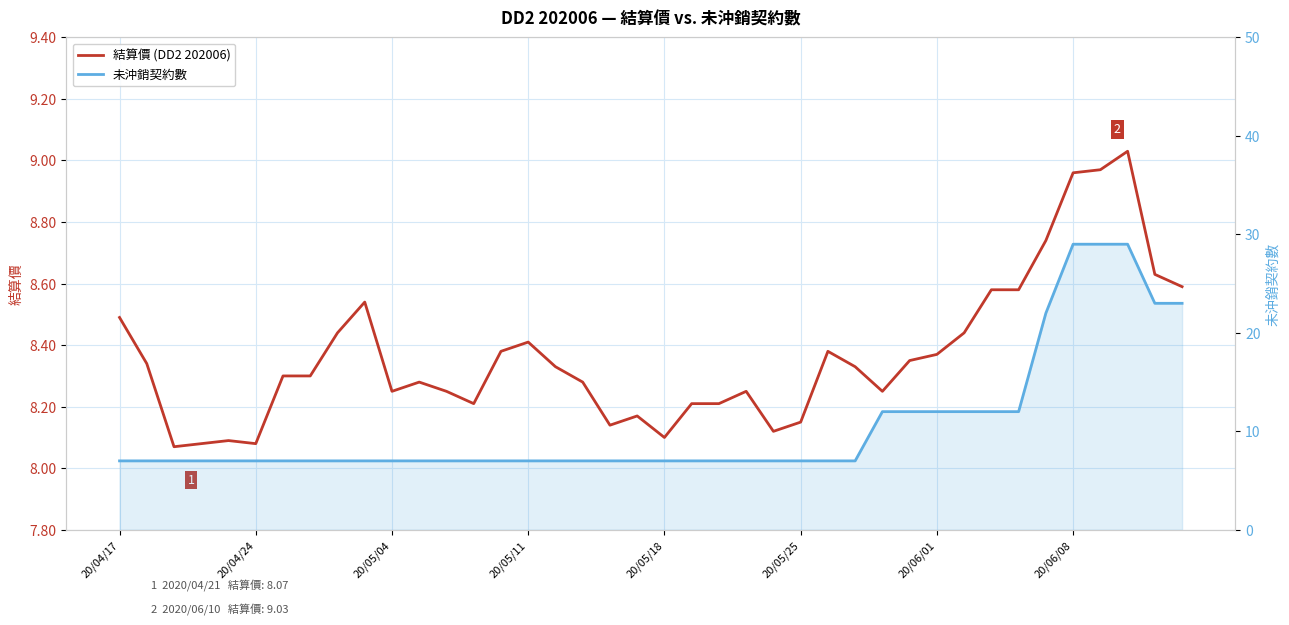

Count the number of data series in this chart.

2